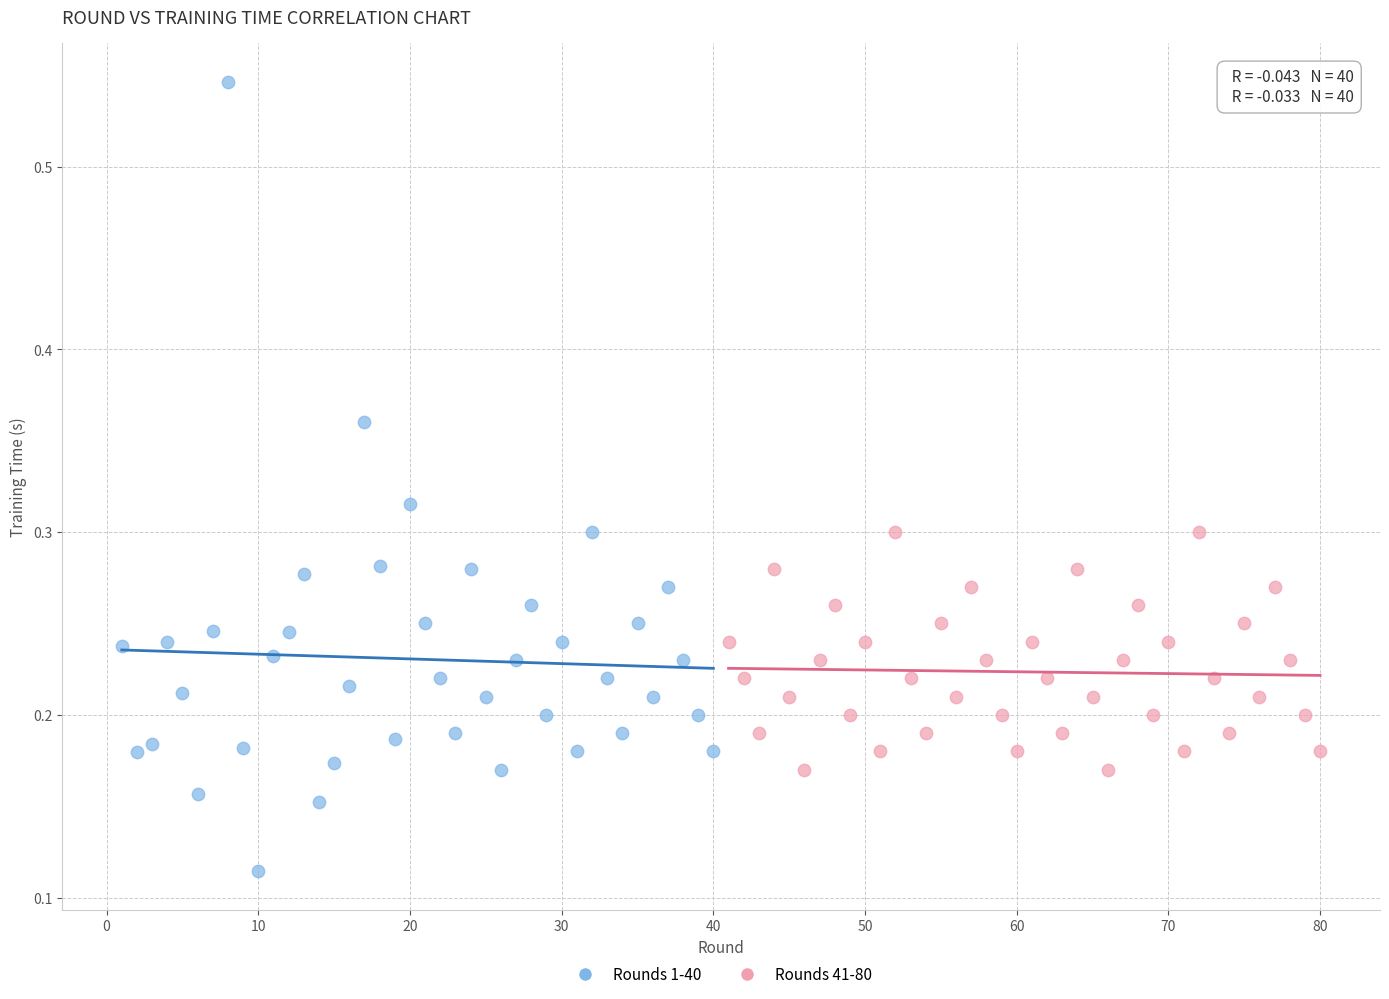

What are all the series names shown in the legend?

Rounds 1-40, Rounds 41-80